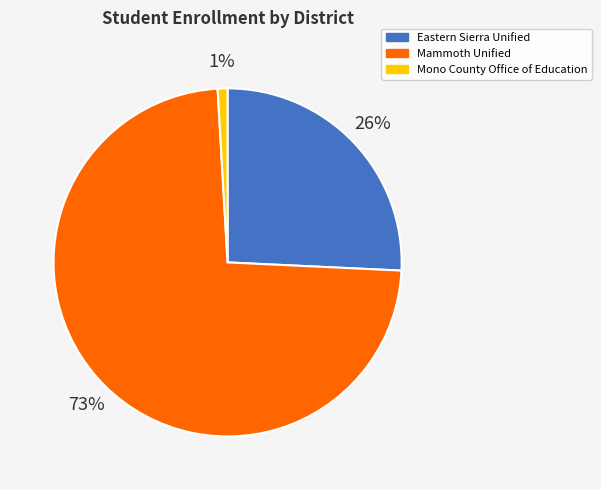

What is the majority slice?

Mammoth Unified